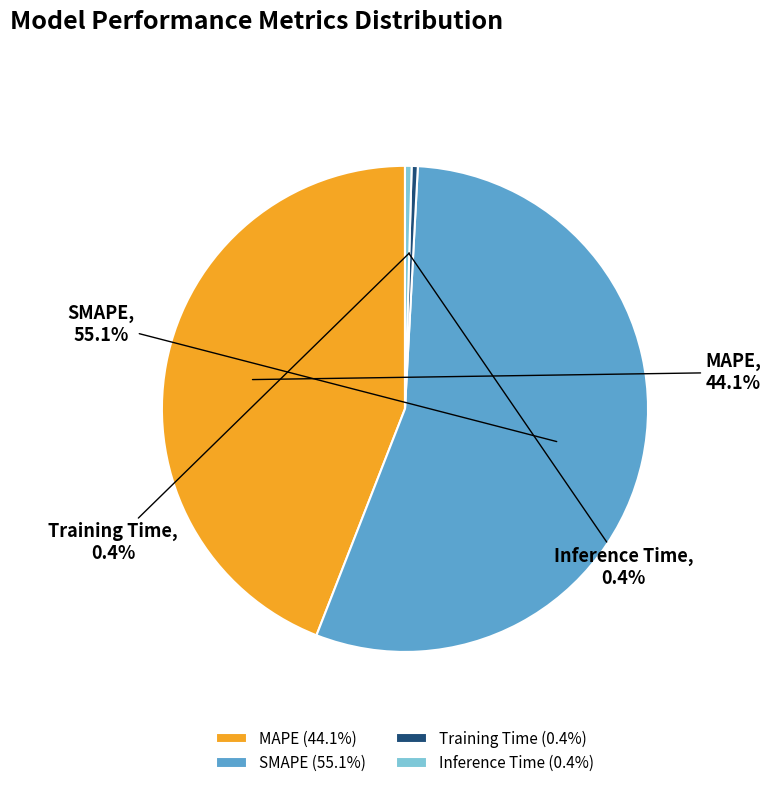

Is it true that MAPE is 44% of the pie?

True